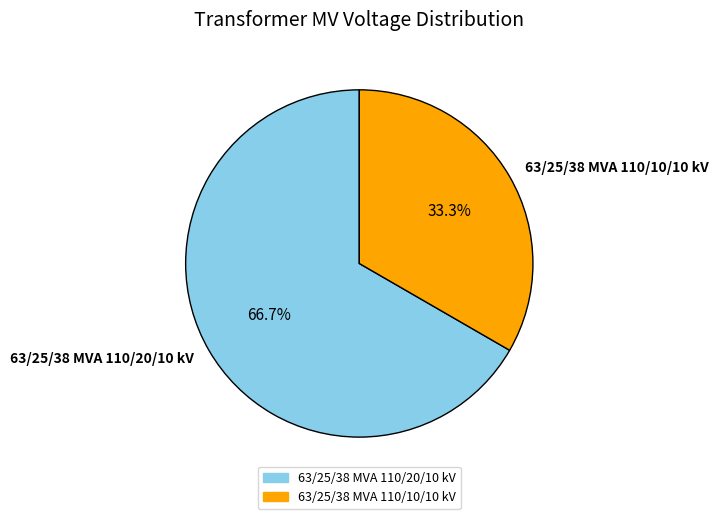

Does 63/25/38 MVA 110/10/10 kV account for over 50% of the chart?

No